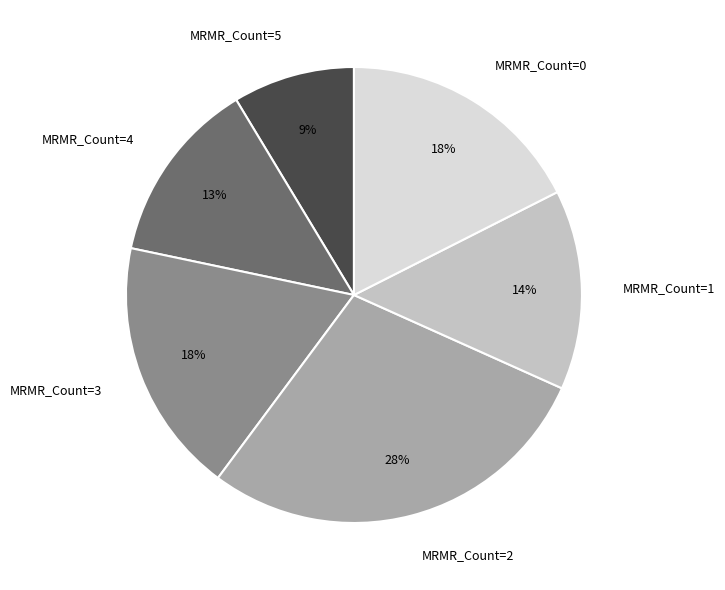

Is there a majority slice in this chart?

No